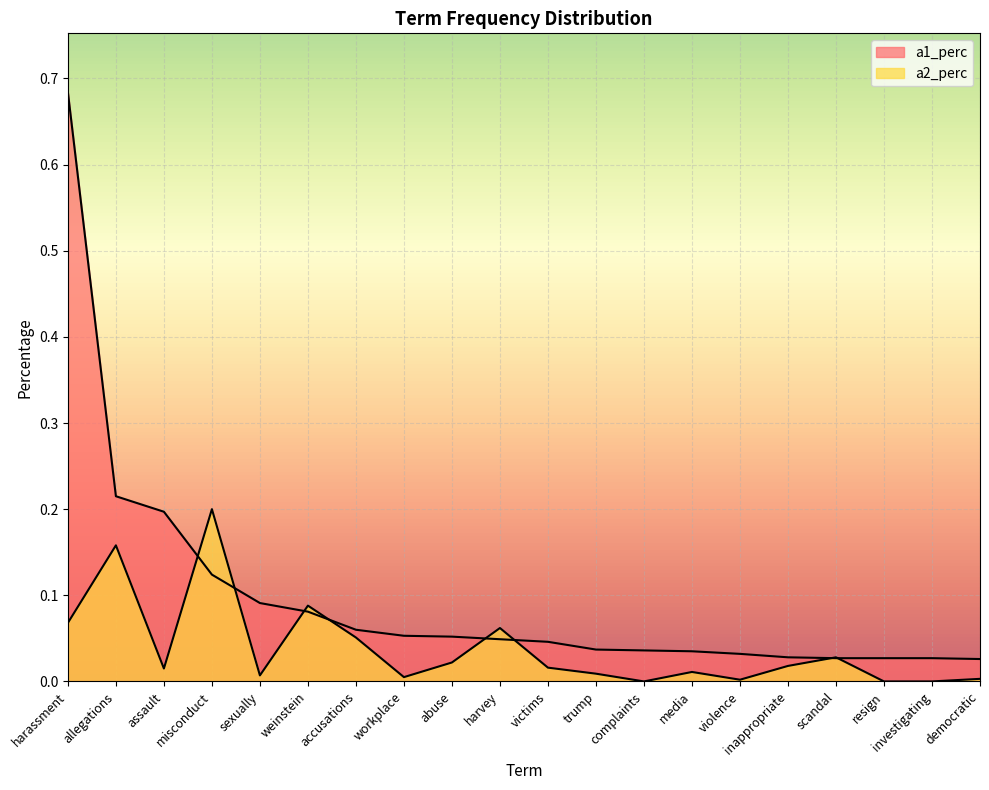

Reading right to left, list all the values displayed in this chart.

a1_perc: 0.0	0.0	0.0	0.0	0.0	0.0	0.0	0.0	0.0	0.0	0.0	0.1	0.1	0.1	0.1	0.1	0.1	0.2	0.2	0.7
a2_perc: 0.0	0.0	0.0	0.0	0.0	0.0	0.0	0.0	0.0	0.0	0.1	0.0	0.0	0.1	0.1	0.0	0.2	0.0	0.2	0.1